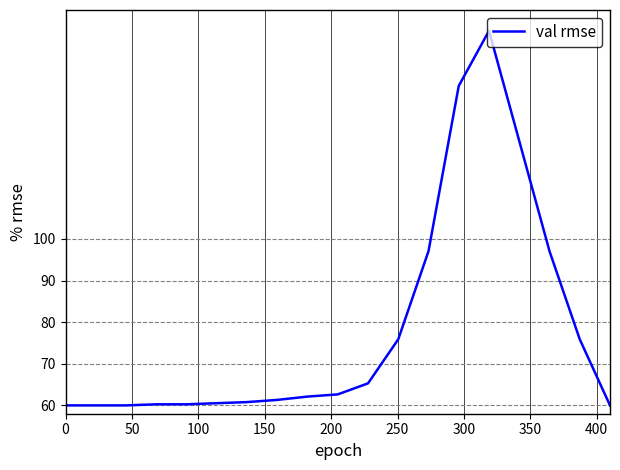

What is the difference between the maximum and minimum values?

90.0